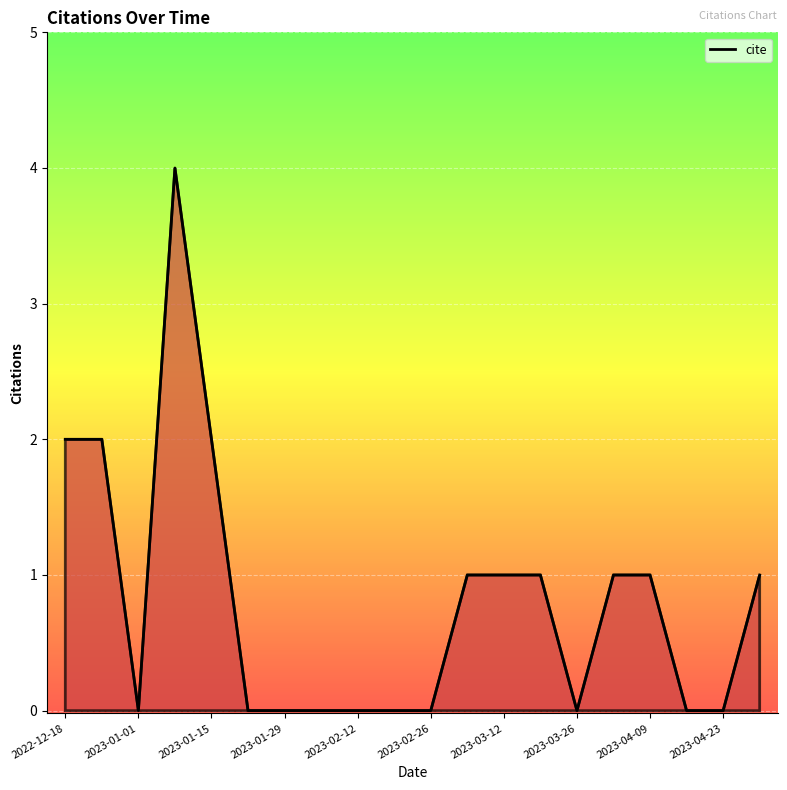

Reading left to right, list all the values displayed in this chart.

2	2	0	4	2	0	0	0	0	0	0	1	1	1	0	1	1	0	0	1